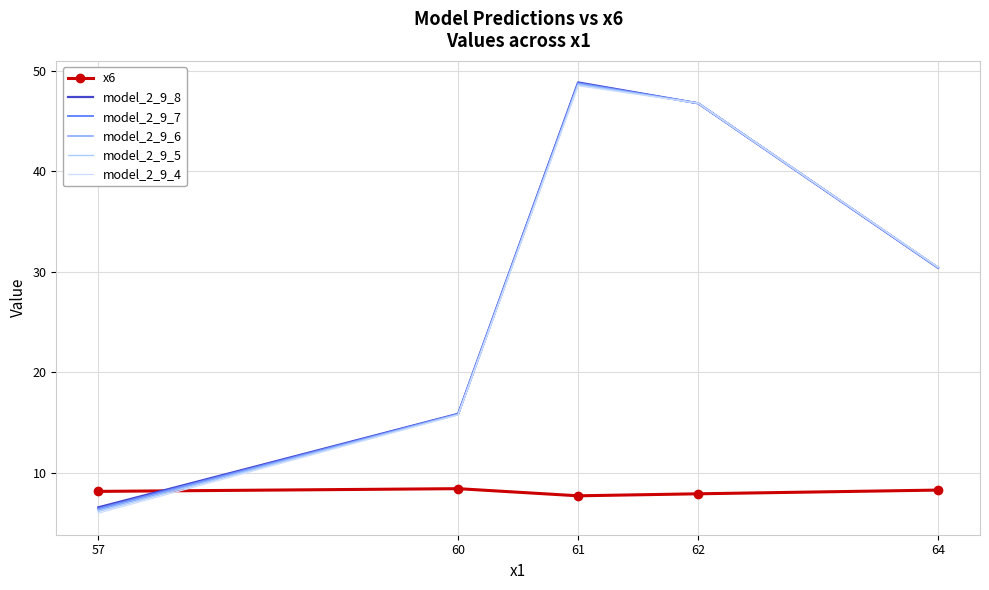

Count the x6 values in the range 7 to 8.

2